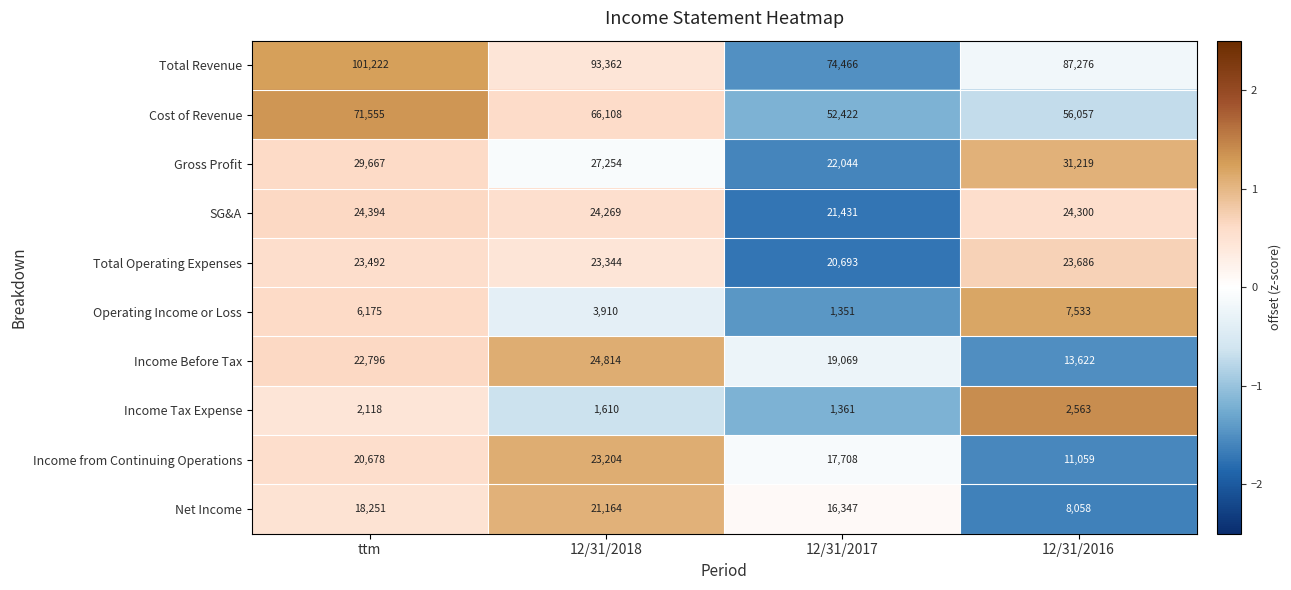

The value of Total Operating Expenses at 12/31/2016 is 23686. True or false?

True